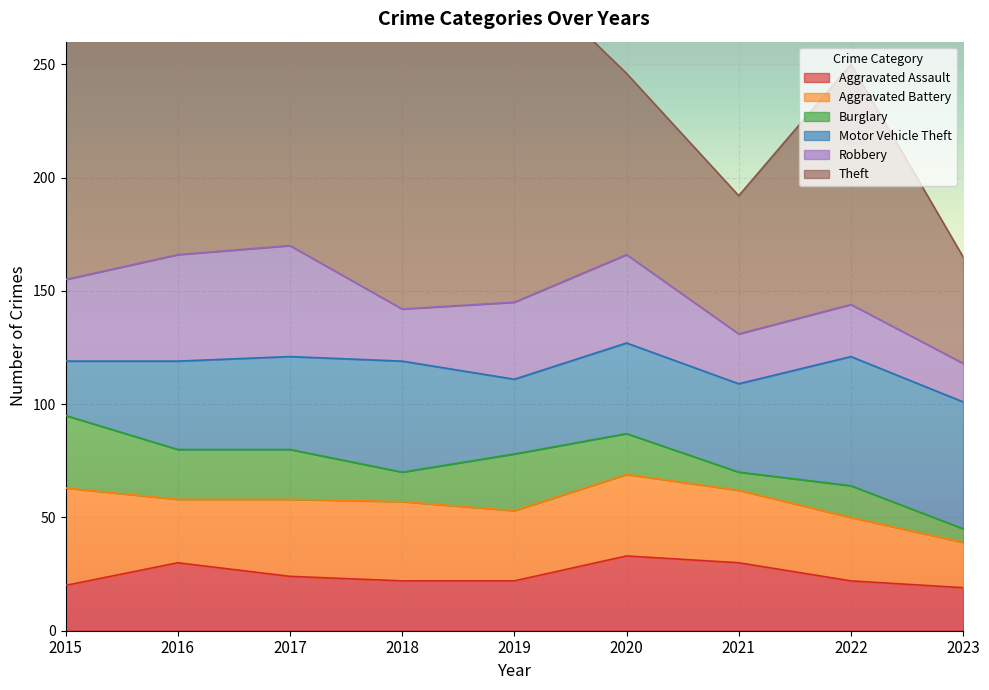

At which label does Motor Vehicle Theft reach its minimum?

2015